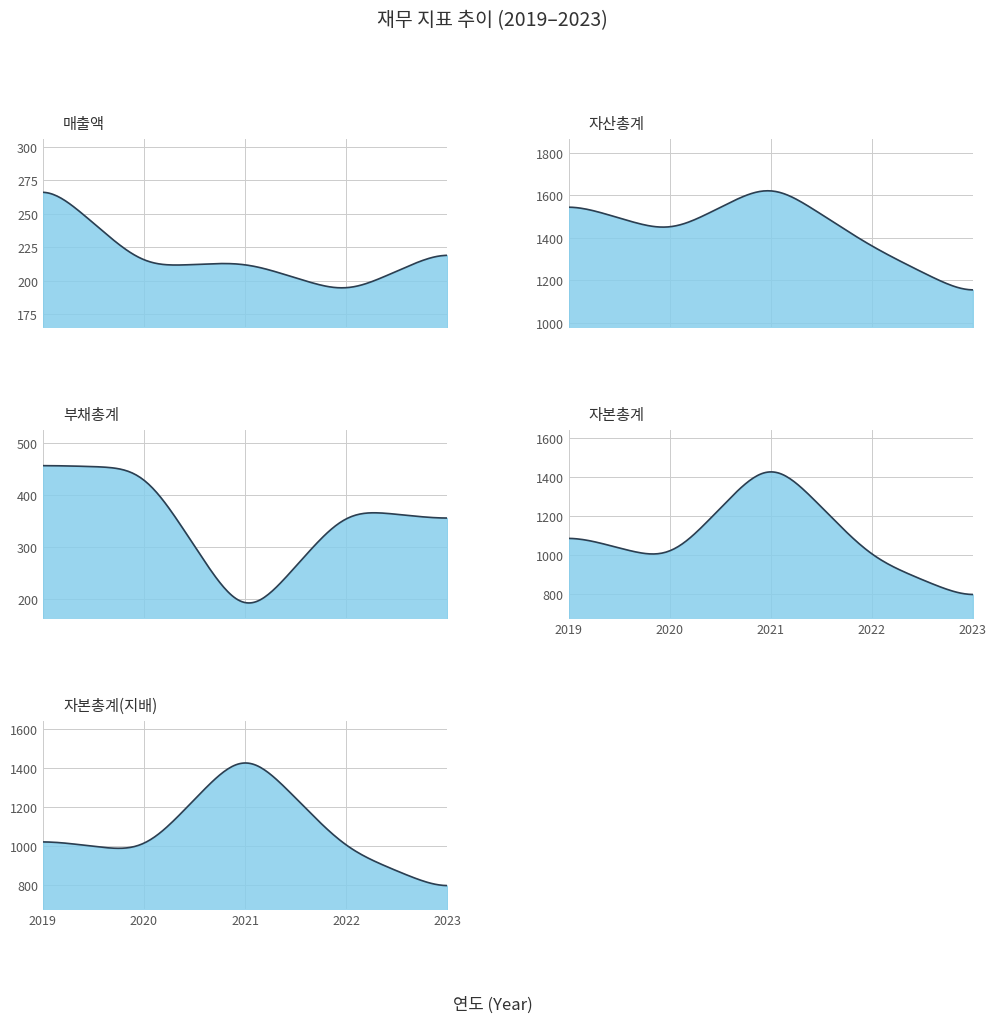

At how many categories does at least one series exceed 321?

5